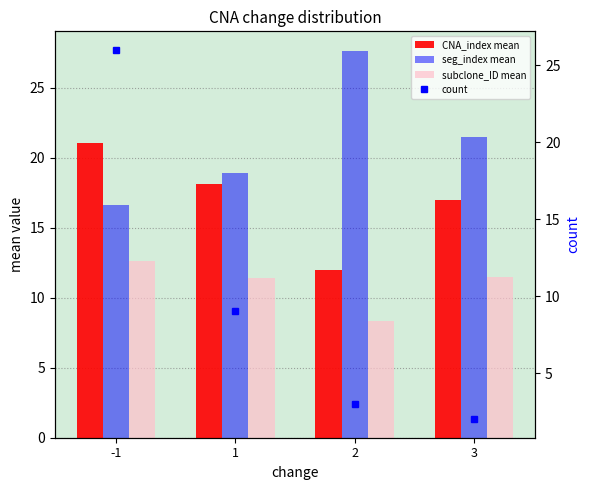

Which category has the lowest value in the subclone_ID mean series?

2